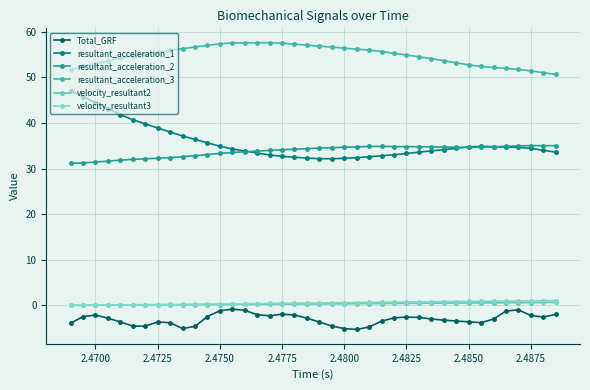

Which series has the widest spread of values?

resultant_acceleration_1